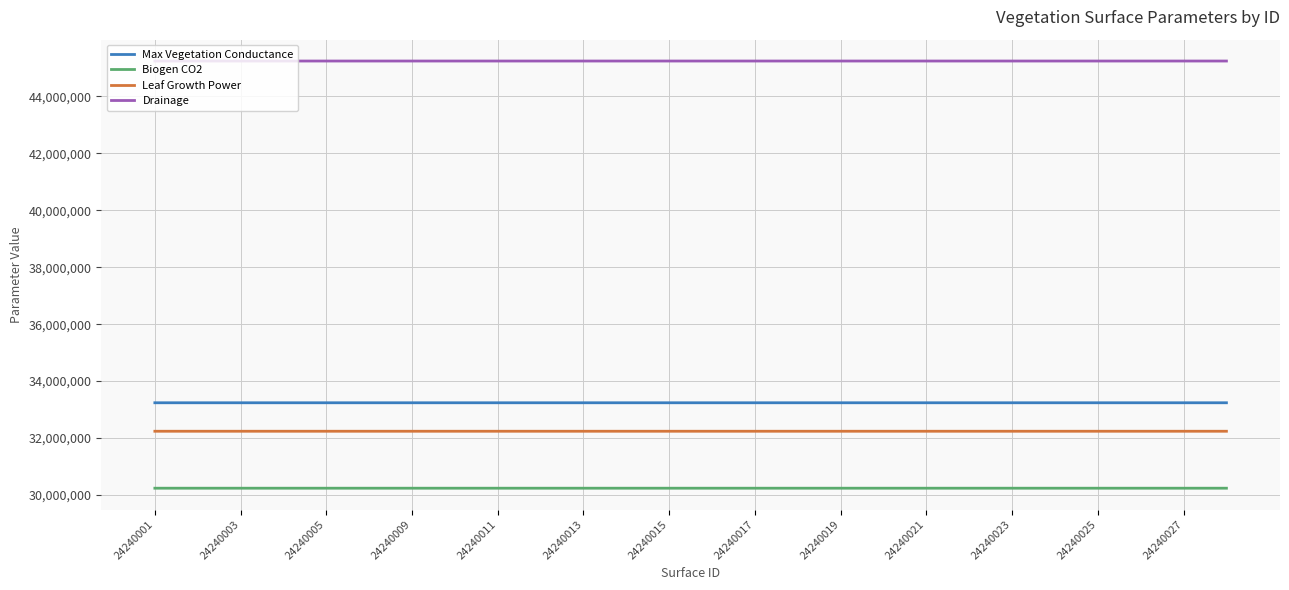

True or false: Max Vegetation Conductance and Drainage intersect in this chart.

False